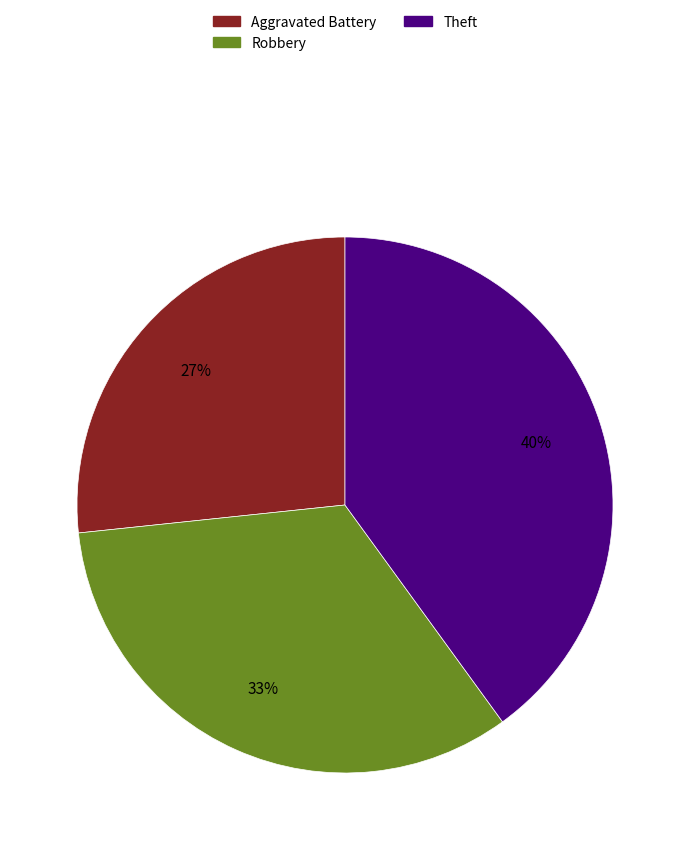

Is there any slice that represents more than half of the pie?

No